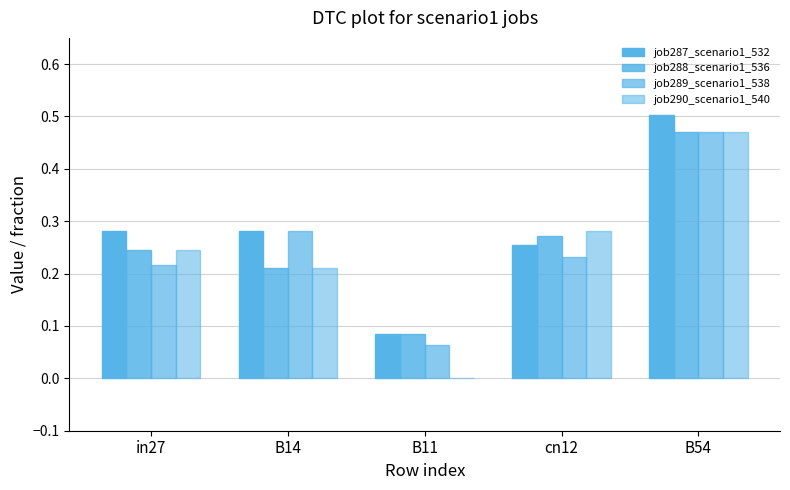

Is the value of job290_scenario1_540 at in27 greater than the value of job287_scenario1_532 at B54?

No